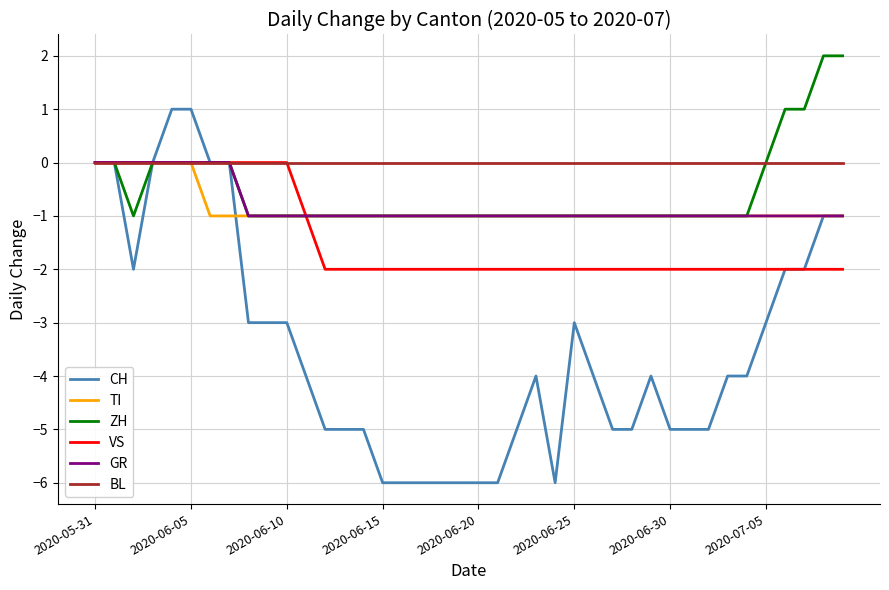

Which series has the largest total across all categories?

BL